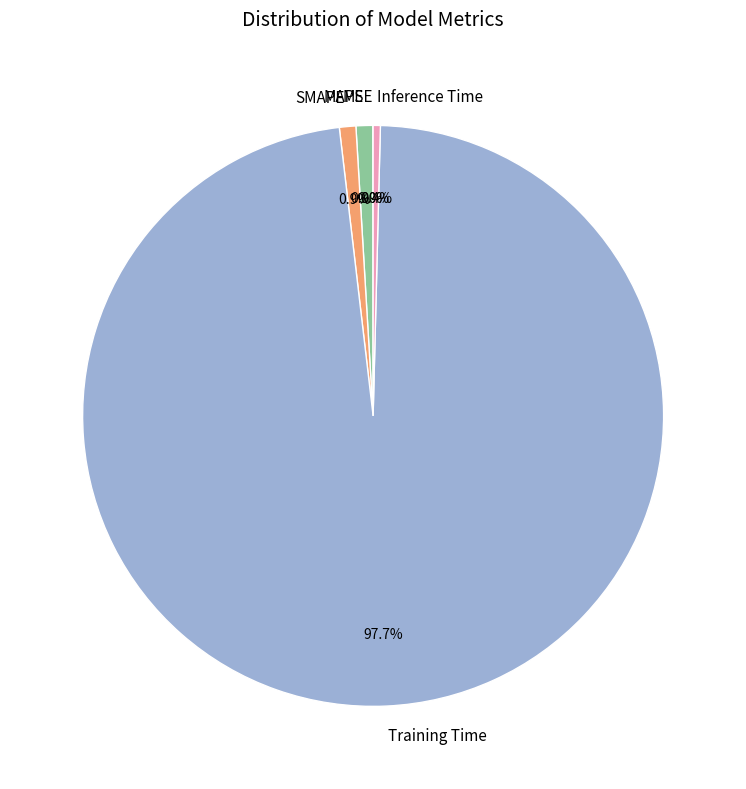

Is Inference Time the majority of the pie?

No